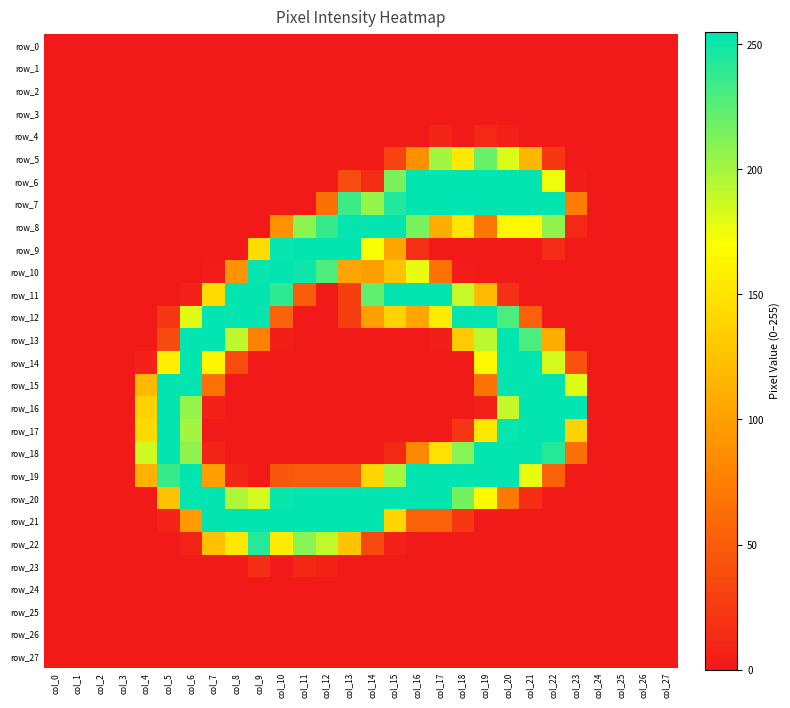

Rank the series by their maximum value, from lowest to highest.

row_0, row_1, row_2, row_3, row_24, row_25, row_26, row_27, row_4, row_23, row_5, row_22, row_6, row_8, row_9, row_10, row_11, row_12, row_14, row_15, row_16, row_17, row_18, row_19, row_20, row_21, row_7, row_13